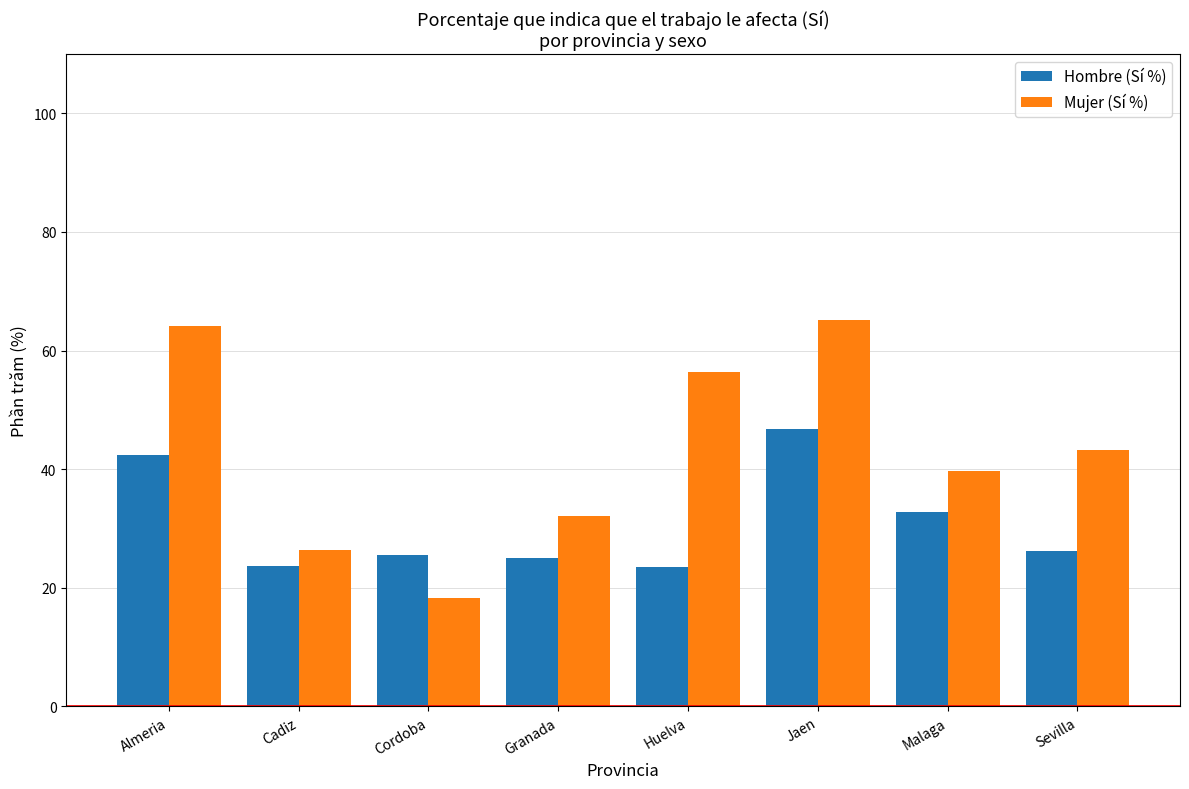

What is the total value across all series at Sevilla?

69.6